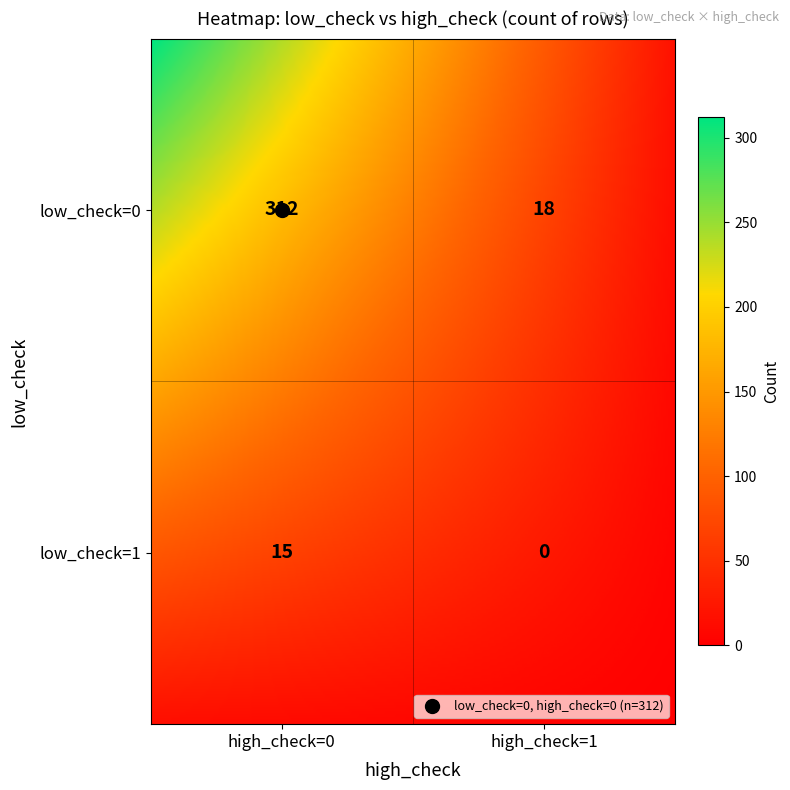

Is it true that the value at low_check=0, high_check=0 is 312?

True